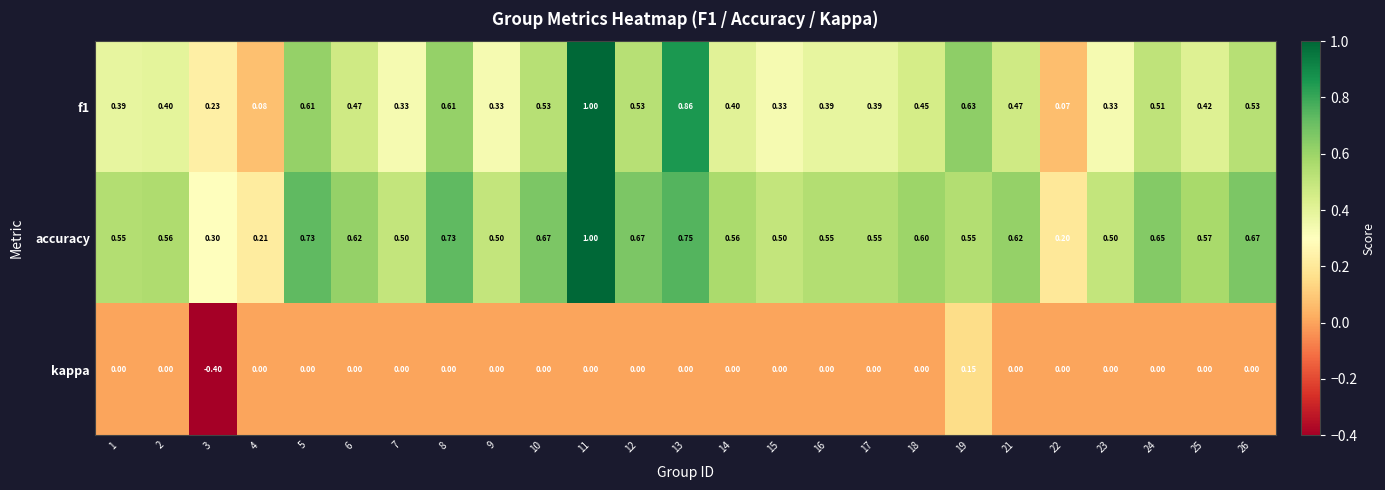

Is the value of accuracy at 17 greater than the value of kappa at 17?

Yes